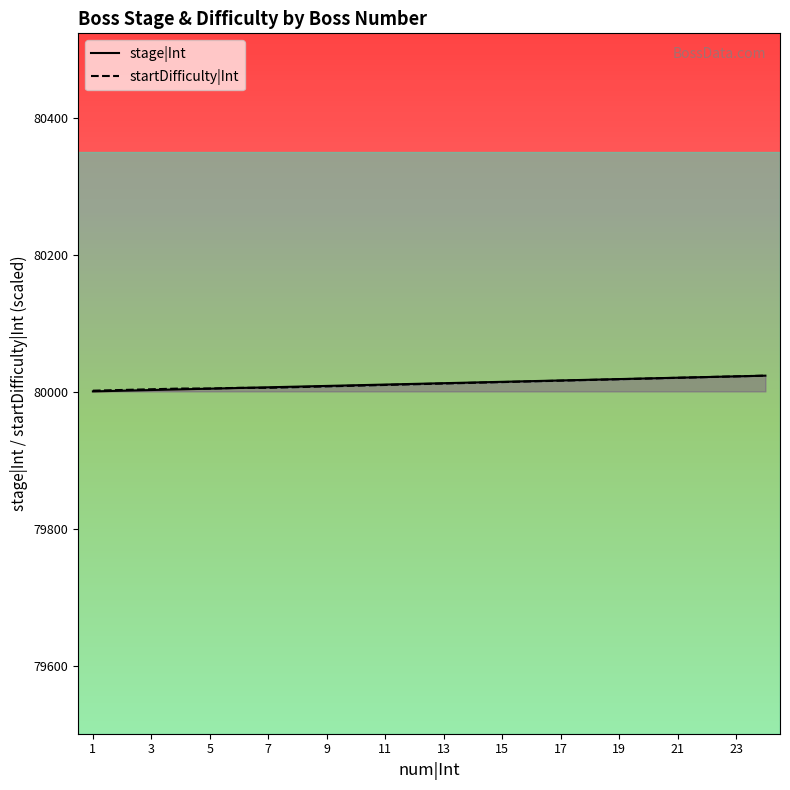

Reading right to left, extract all data points from this chart.

stage|Int: 24=80024.0	23=80023.0	22=80022.0	21=80021.0	20=80020.0	19=80019.0	18=80018.0	17=80017.0	16=80016.0	15=80015.0	14=80014.0	13=80013.0	12=80012.0	11=80011.0	10=80010.0	9=80009.0	8=80008.0	7=80007.0	6=80006.0	5=80005.0	4=80004.0	3=80003.0	2=80002.0	1=80001.0
startDifficulty|Int: 24=80024.0	23=80023.0	22=80021.9	21=80020.9	20=80019.8	19=80018.8	18=80017.7	17=80016.7	16=80015.6	15=80014.6	14=80013.5	13=80012.5	12=80011.5	11=80010.4	10=80009.4	9=80008.3	8=80007.3	7=80006.2	6=80006.2	5=80005.2	4=80005.2	3=80004.1	2=80003.1	1=80002.0